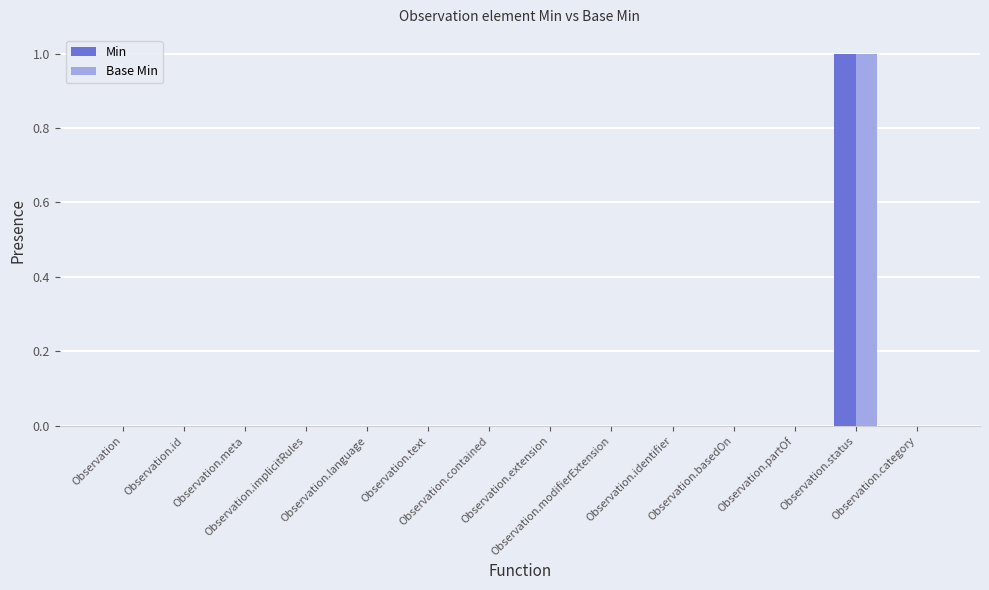

The Base Min series shows 0 at Observation.category. True or false?

True